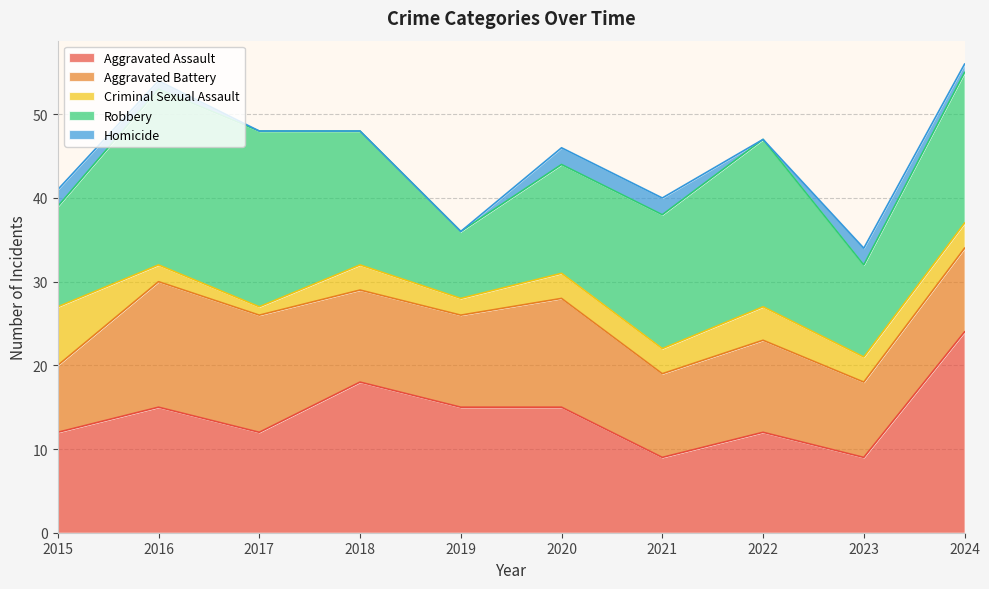

List the labels in order of Aggravated Battery value, largest first.

2016, 2017, 2020, 2018, 2019, 2022, 2021, 2024, 2023, 2015